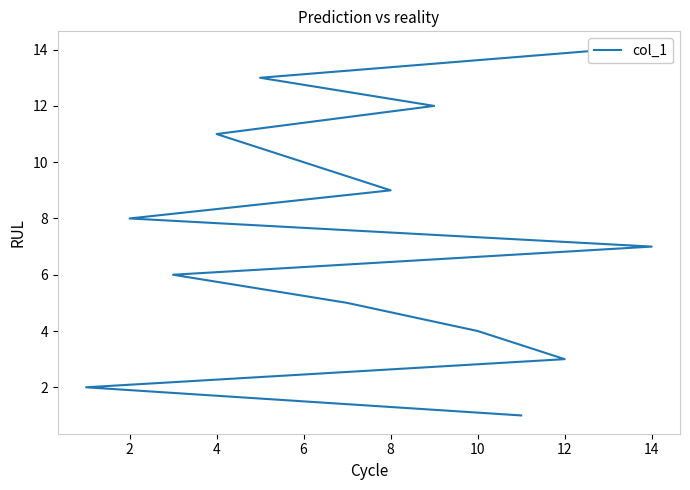

Reading left to right, extract all data points from this chart.

1	2	3	4	5	6	7	8	9	10	11	12	13	14